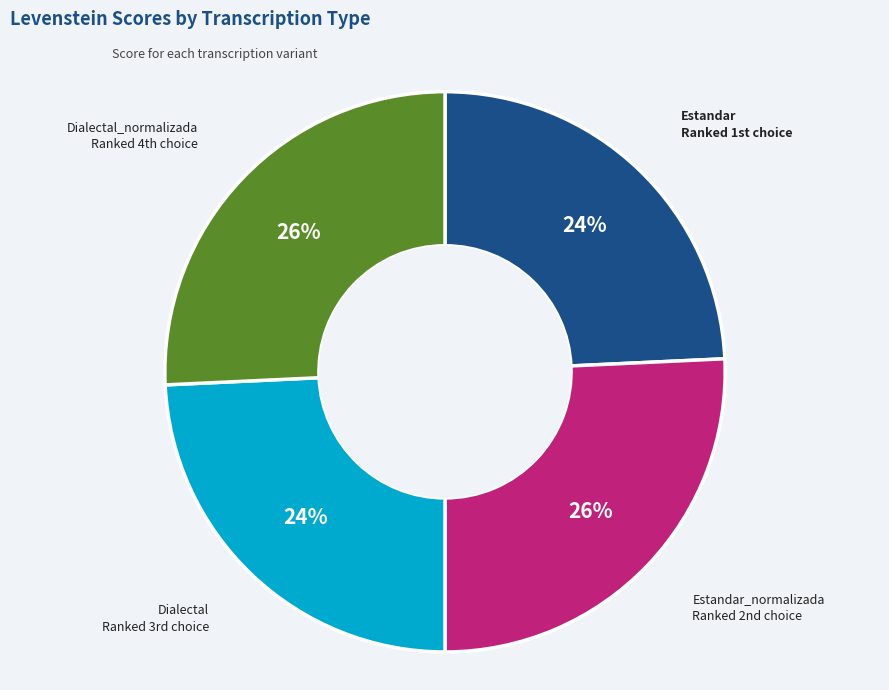

Does any single category account for the majority?

No